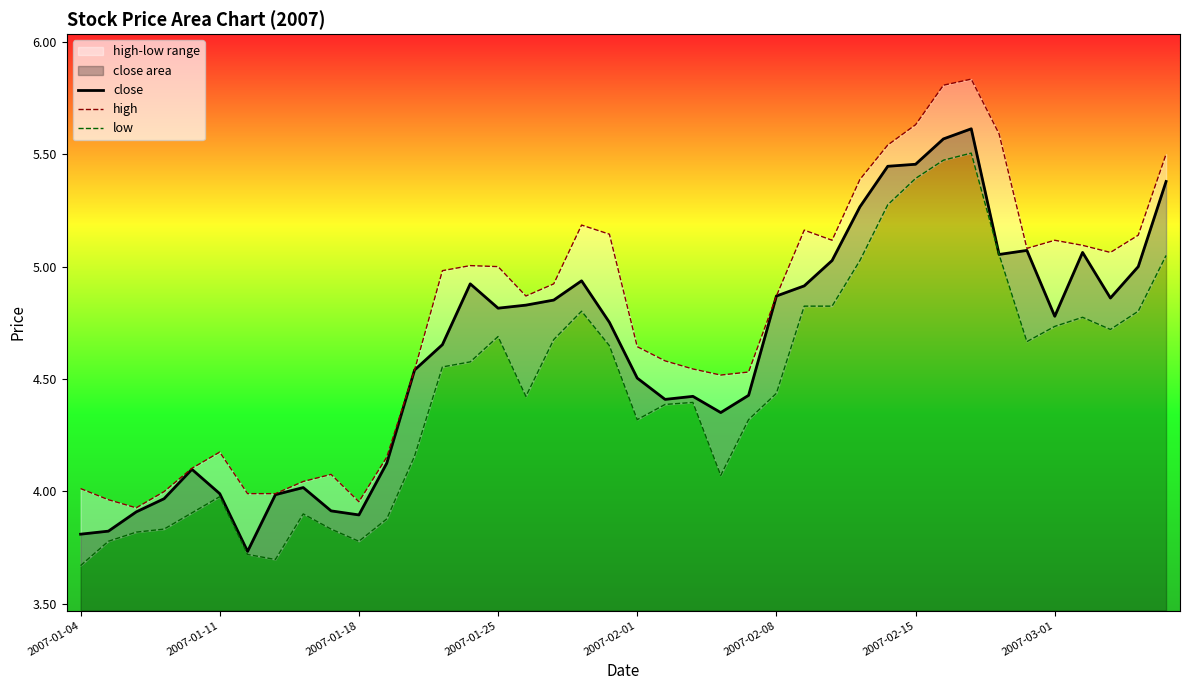

True or false: high and close cross at least once.

False